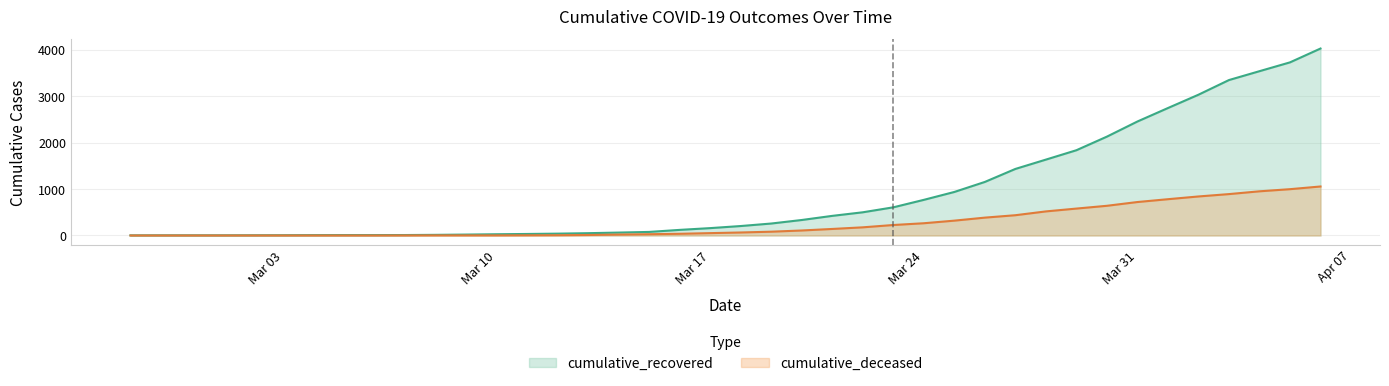

Which series changed the most between 2020-03-05 and 2020-03-11?

cumulative_recovered